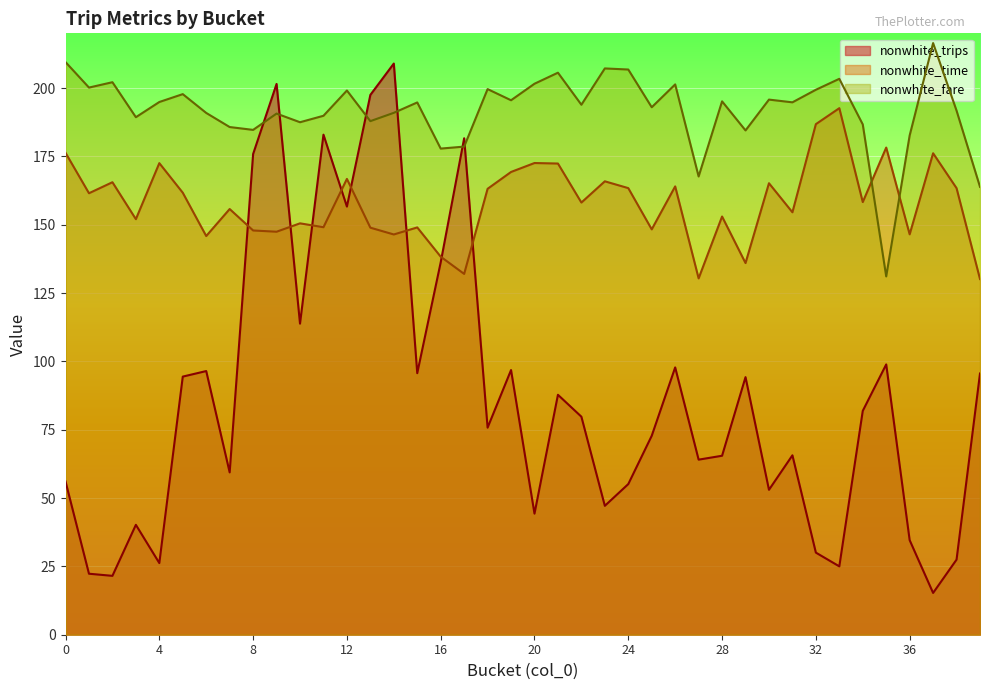

Reading left to right, transcribe all the data shown in this chart.

nonwhite_trips: 56.1	22.3	21.5	40.2	26.2	94.4	96.5	59.4	175.9	201.5	113.8	182.9	156.6	197.5	208.9	95.7	136.2	181.6	75.7	96.8	44.3	87.8	79.8	47.2	55.1	72.8	97.8	64.0	65.5	94.2	53.0	65.6	30.0	25.0	81.9	98.9	34.6	15.3	27.5	95.6
nonwhite_time: 176.3	161.5	165.5	152.0	172.5	161.7	145.8	155.7	147.9	147.4	150.5	149.1	166.7	148.9	146.4	149.0	138.3	132.0	163.1	169.3	172.6	172.4	158.1	165.9	163.4	148.3	164.0	130.4	153.0	136.0	165.2	154.5	186.8	192.6	158.3	178.2	146.5	176.1	163.4	130.1
nonwhite_fare: 209.5	200.2	202.1	189.3	194.9	197.8	190.9	185.7	184.7	190.6	187.5	189.8	199.1	187.9	190.9	194.7	177.8	178.6	199.6	195.5	201.6	205.6	193.9	207.2	206.8	193.0	201.3	167.6	195.1	184.5	195.8	194.8	199.4	203.4	186.7	131.1	182.6	216.4	191.7	163.8